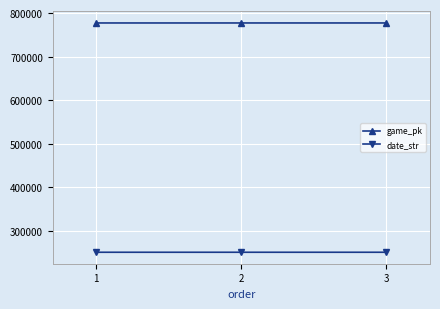

What is the maximum value shown in the chart?

777208